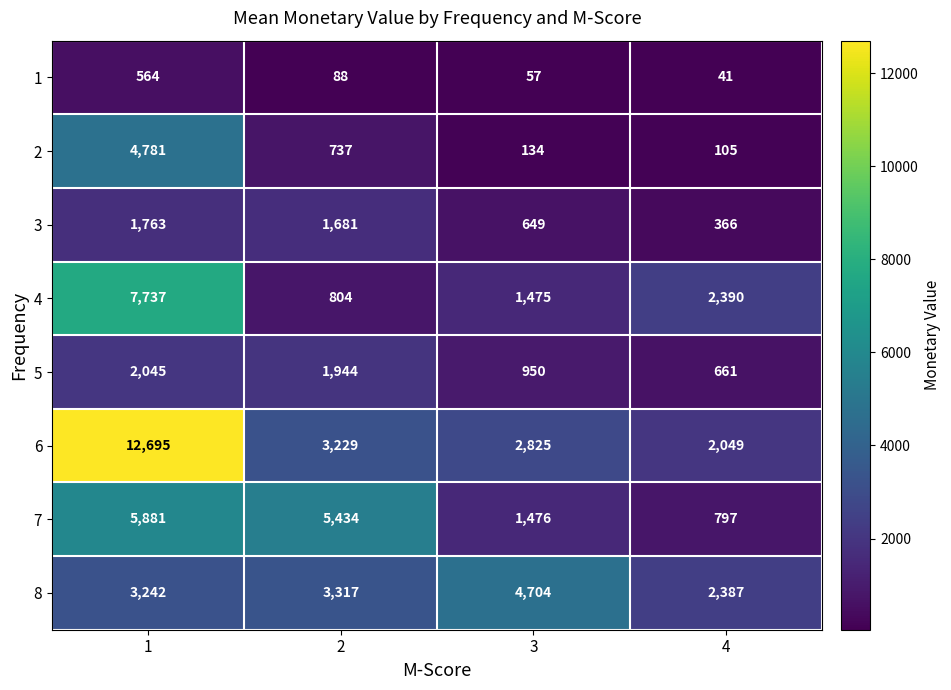

What is the spread (max minus min) of values at 3?

4647